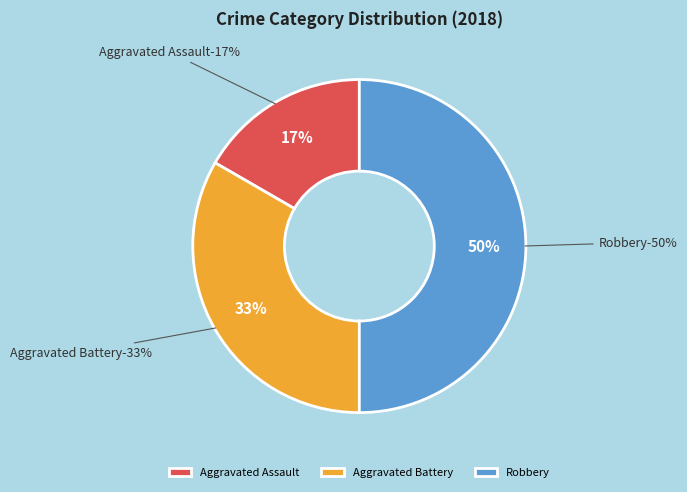

Approximately how many times larger is the value at Robbery compared to Aggravated Assault?

3.0